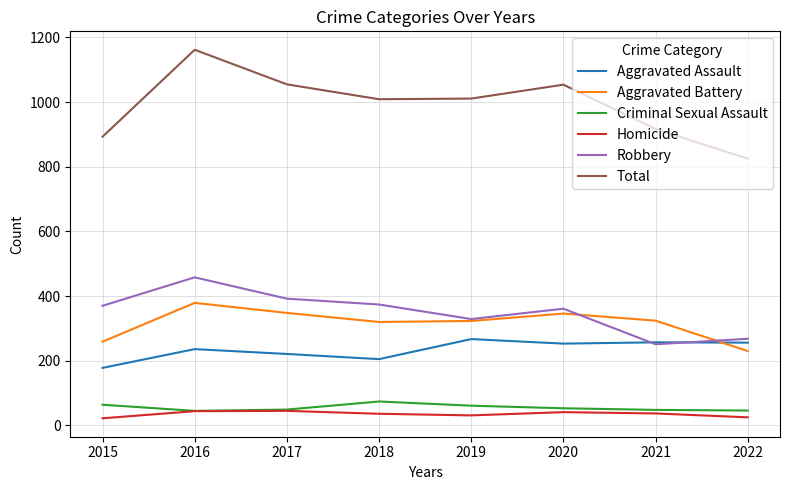

At which label does Aggravated Battery reach its minimum?

2022